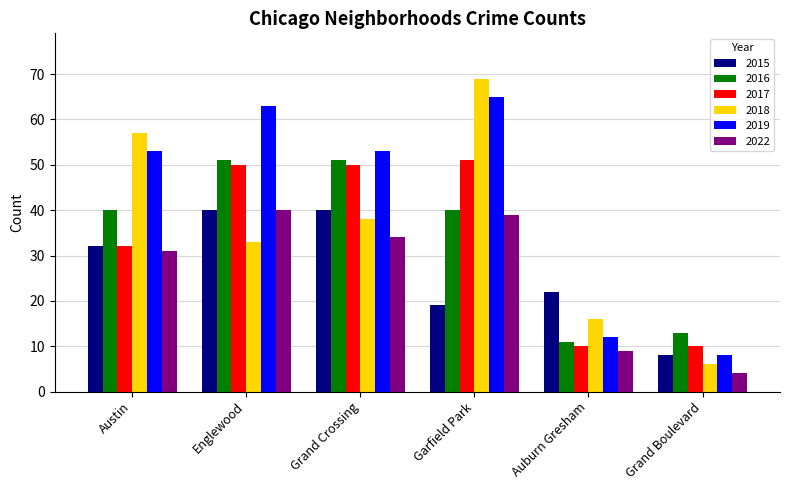

What position from the right is Grand Boulevard?

1